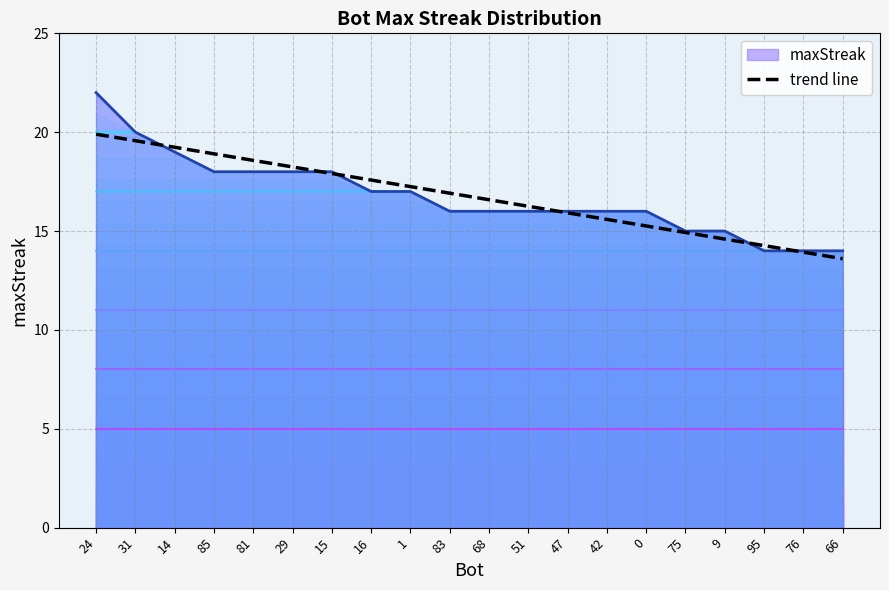

What is the approximate value at 81?

18.6